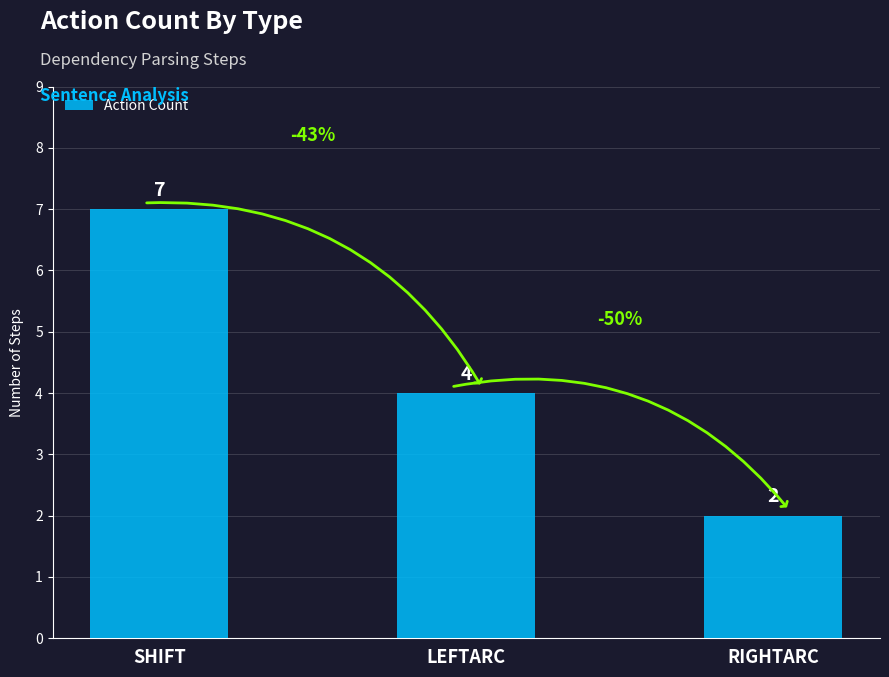

Which category has the highest value across all series?

SHIFT